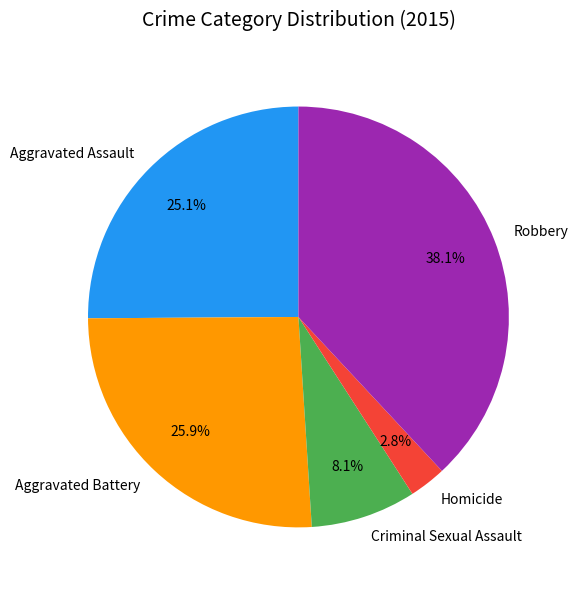

Which category has the biggest portion of the pie?

Robbery